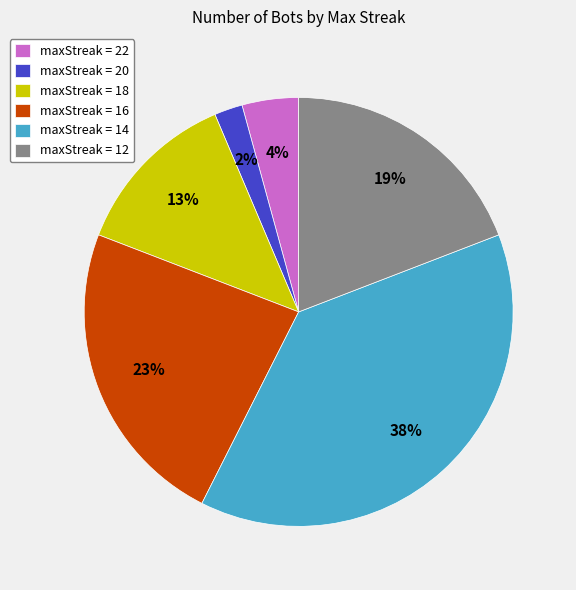

Which slice is the smallest?

maxStreak = 20